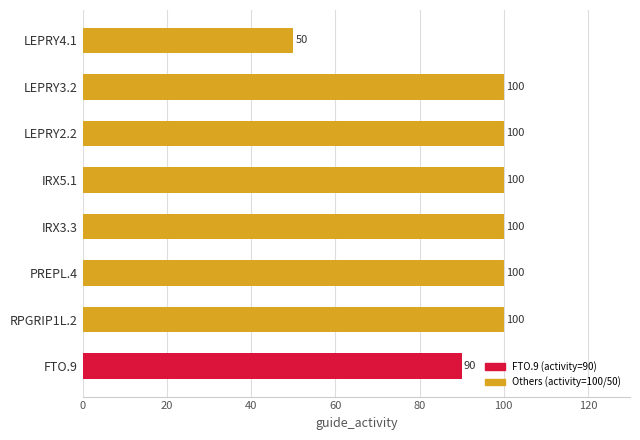

Approximately how many times larger is the value at LEPRY3.2 compared to IRX3.3?

1.0